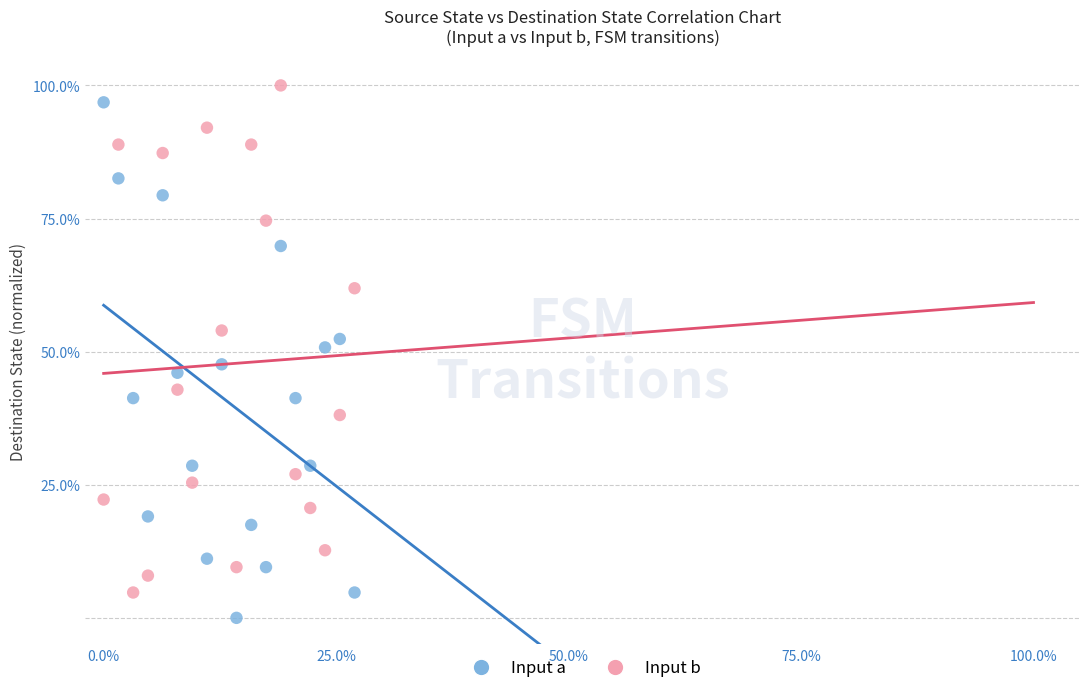

Across all data points, what is the range of Y values (max minus min)?

100.0